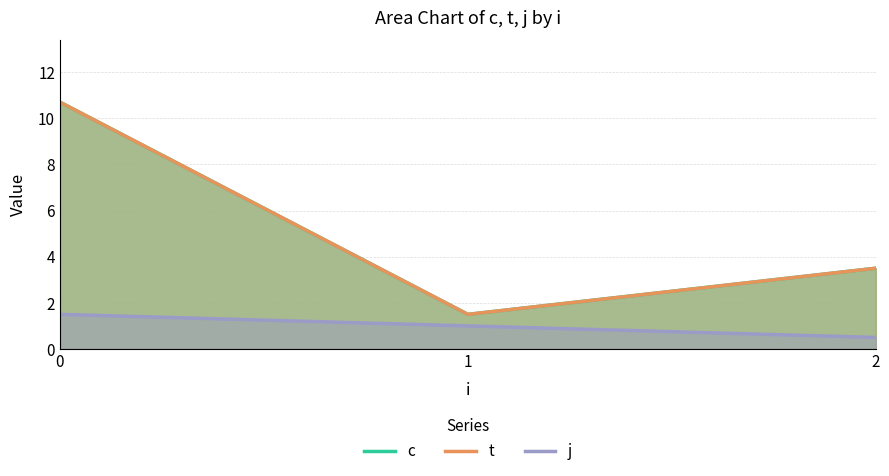

How many j values are between 0 and 1?

2